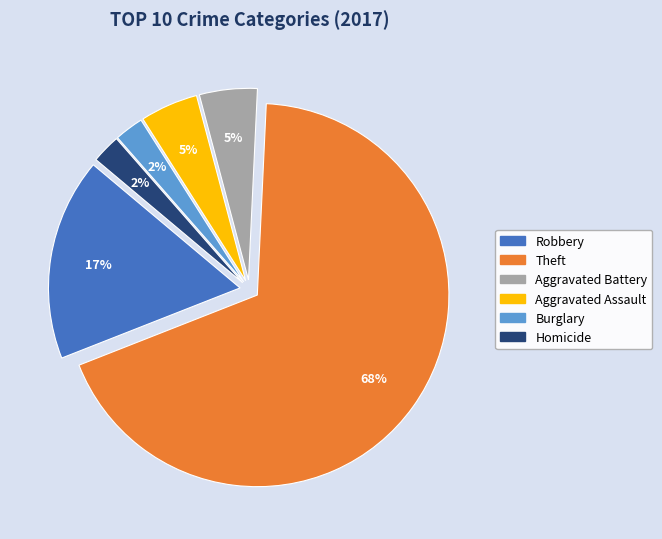

To the nearest percent, what is the average slice percentage?

17%